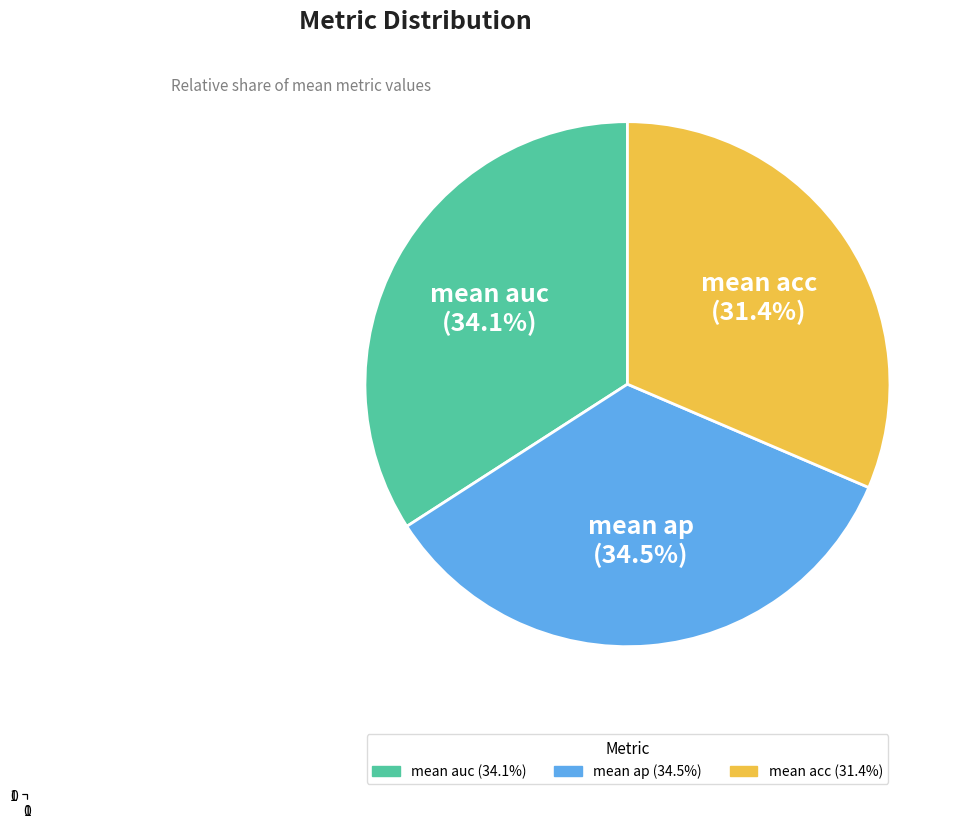

To the nearest percent, what is the difference between the largest and smallest slice percentages?

3%